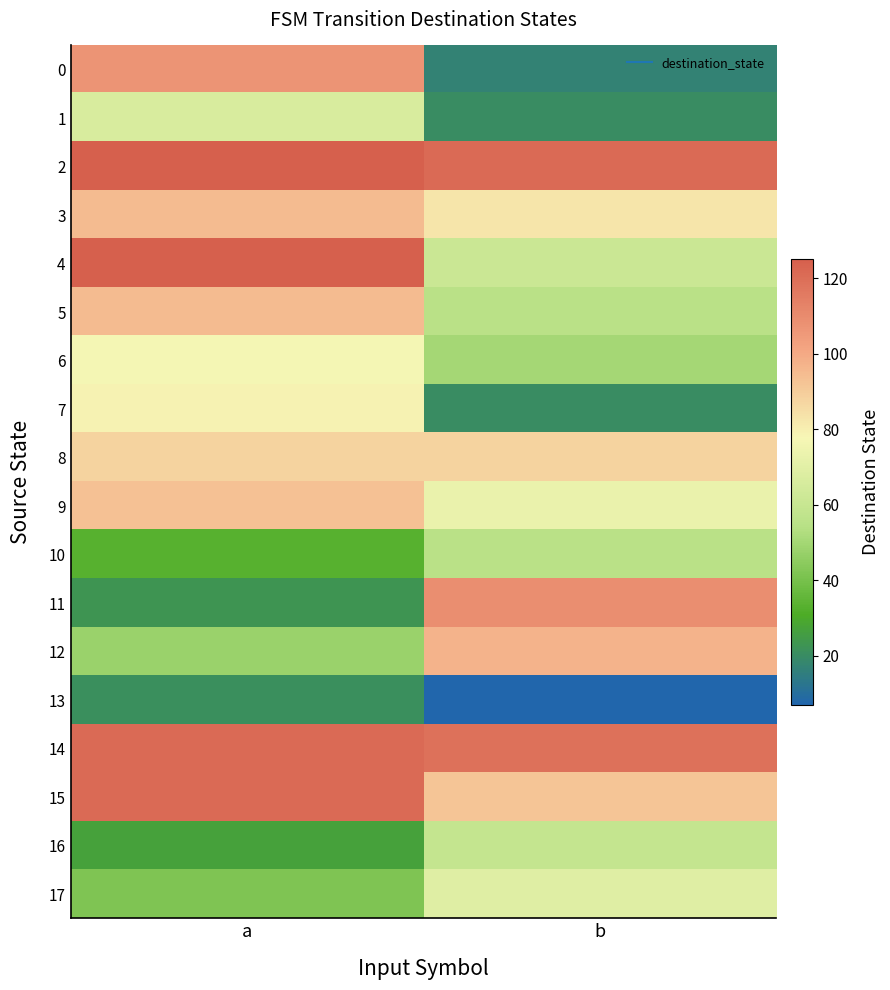

Reading left to right, extract all data points from this chart.

0: a=107	b=17
1: a=66	b=20
2: a=125	b=121
3: a=95	b=83
4: a=125	b=61
5: a=95	b=55
6: a=77	b=50
7: a=79	b=20
8: a=88	b=88
9: a=93	b=73
10: a=33	b=55
11: a=23	b=109
12: a=48	b=97
13: a=21	b=7
14: a=121	b=119
15: a=121	b=92
16: a=27	b=59
17: a=42	b=69